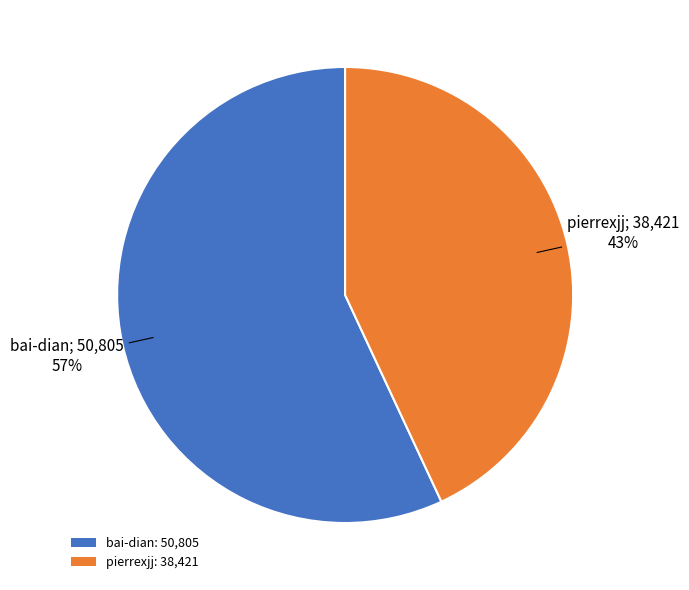

The bai-dian slice represents 70% of the pie. True or false?

False